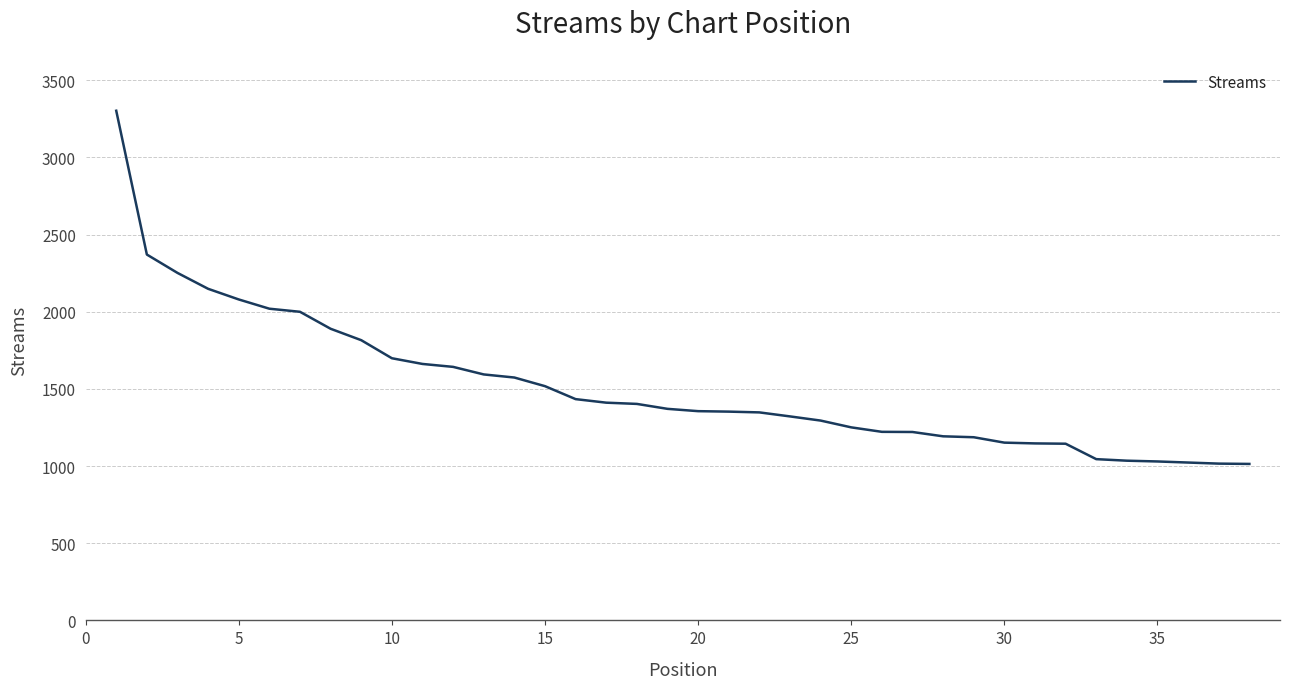

What is the difference between the maximum and minimum values?

2289